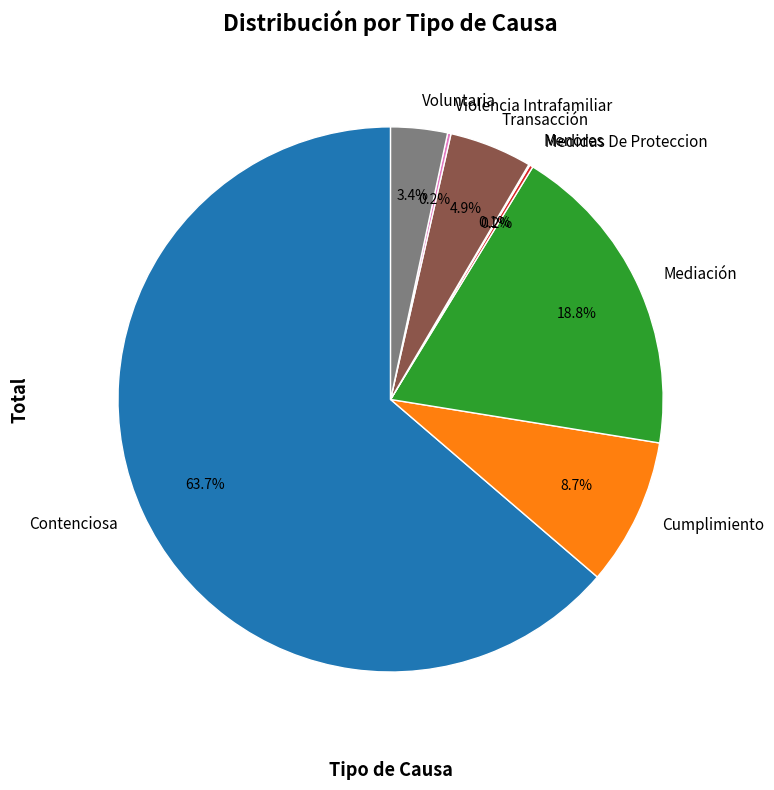

Approximately how many times larger is the value at Cumplimiento compared to Mediación?

0.5